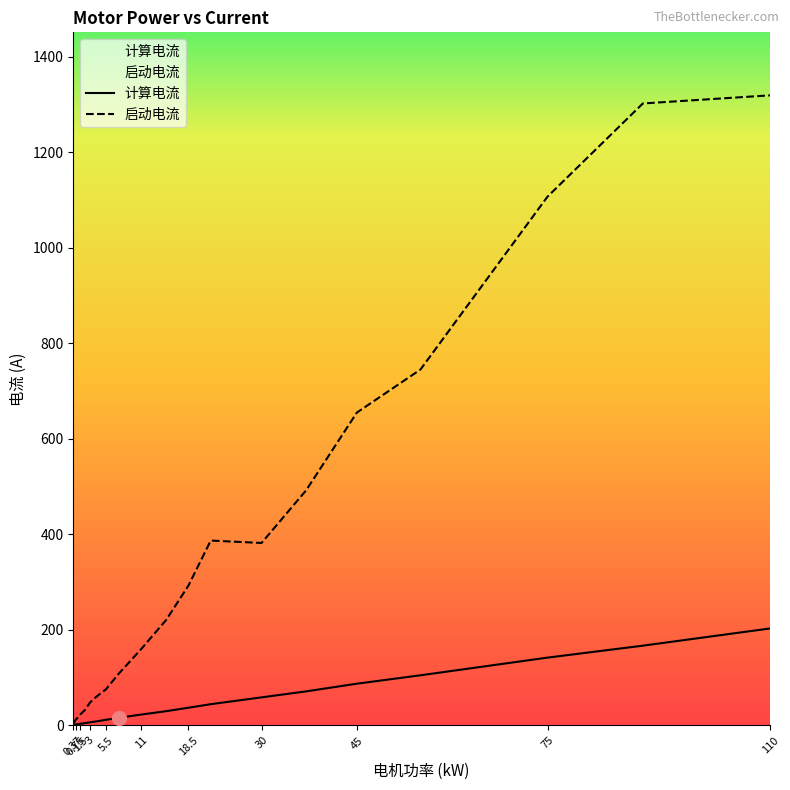

Between 0.75 and 3, which series saw the biggest shift?

启动电流